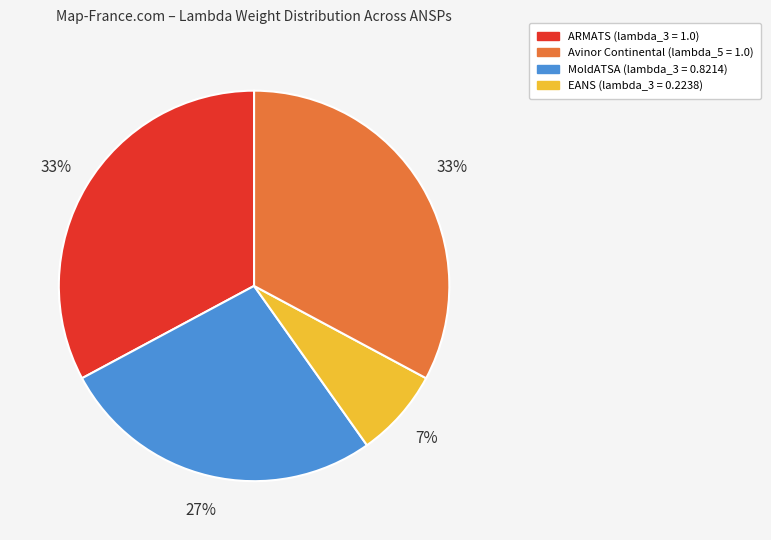

To the nearest percent, what is the average slice percentage?

25%